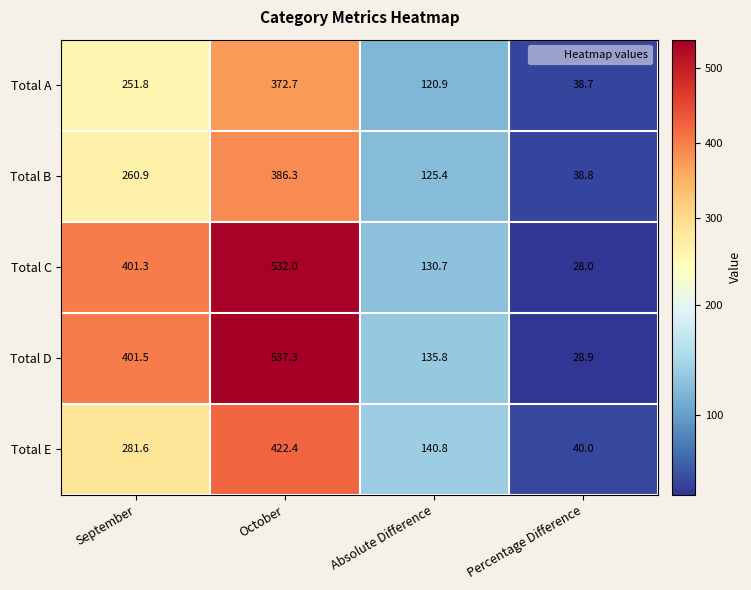

Where does the Total B series first go above 260?

September